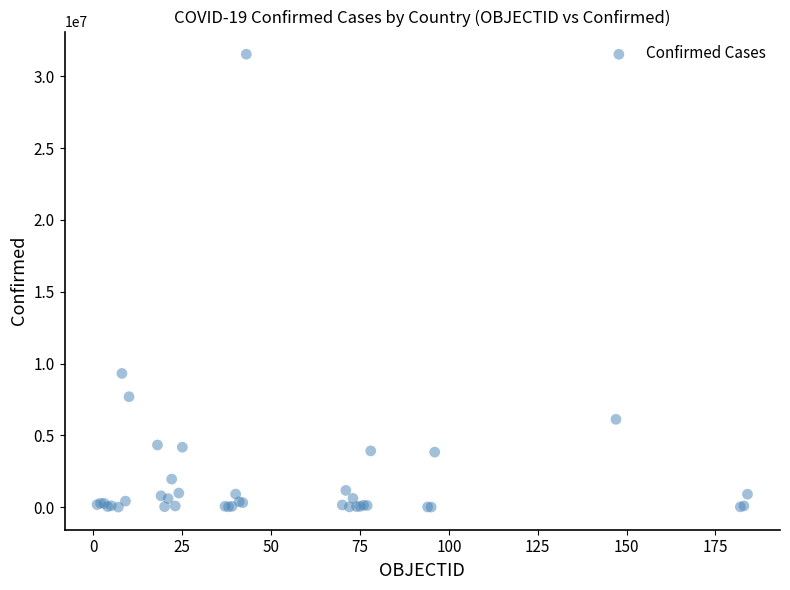

What Y value in the scatter plot is closest to 15774449?

9313453